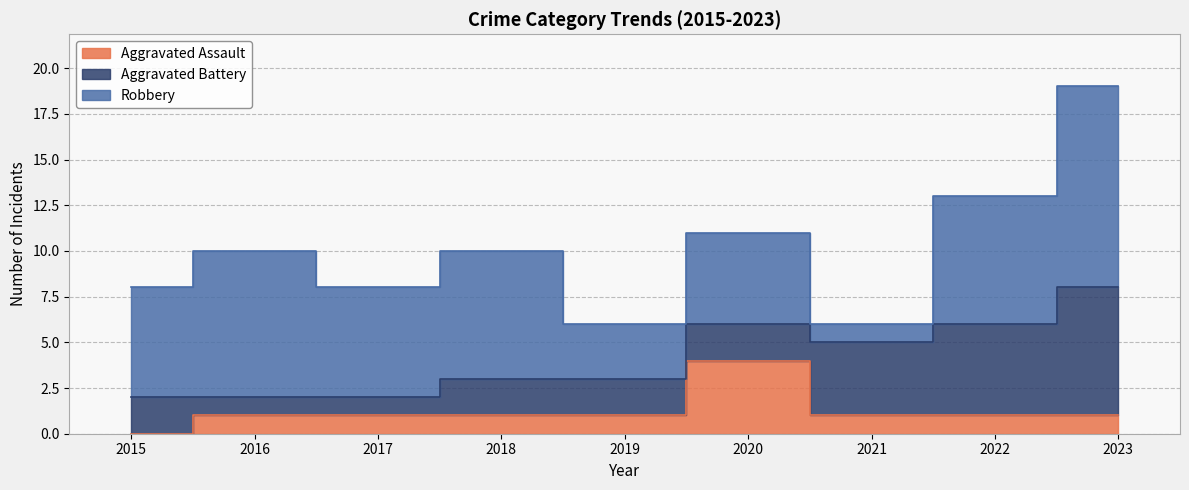

Is the value of Robbery at 2016 greater than the value of Aggravated Battery at 2022?

Yes